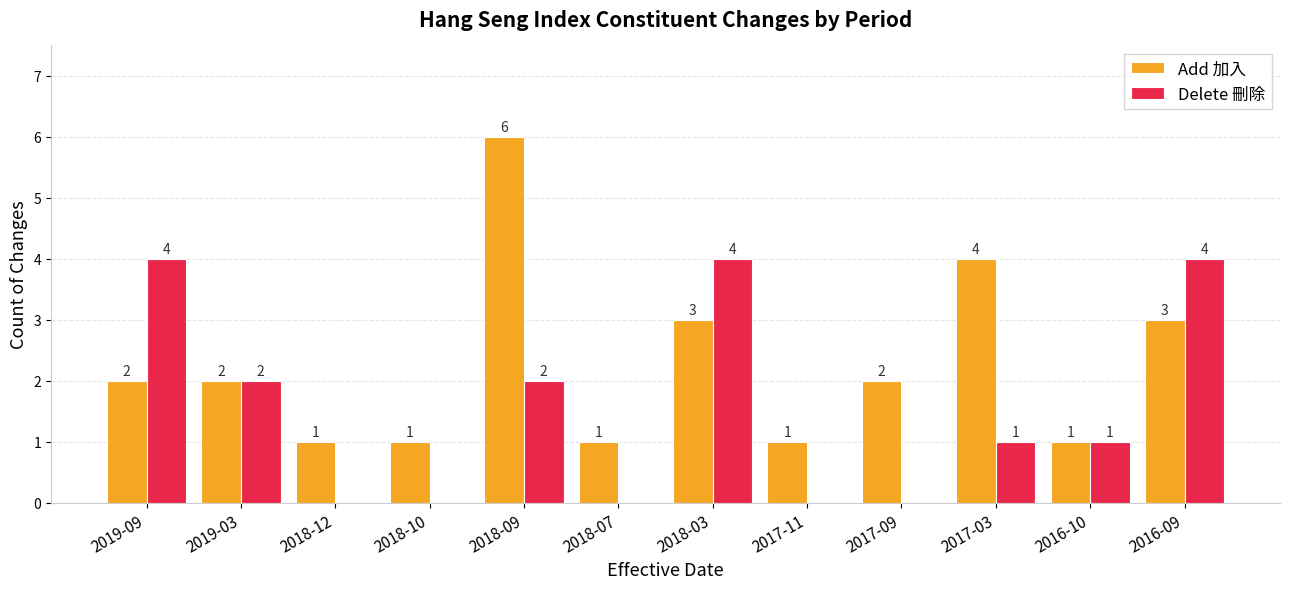

At which label does Delete 刪除 first exceed 1?

2019-09